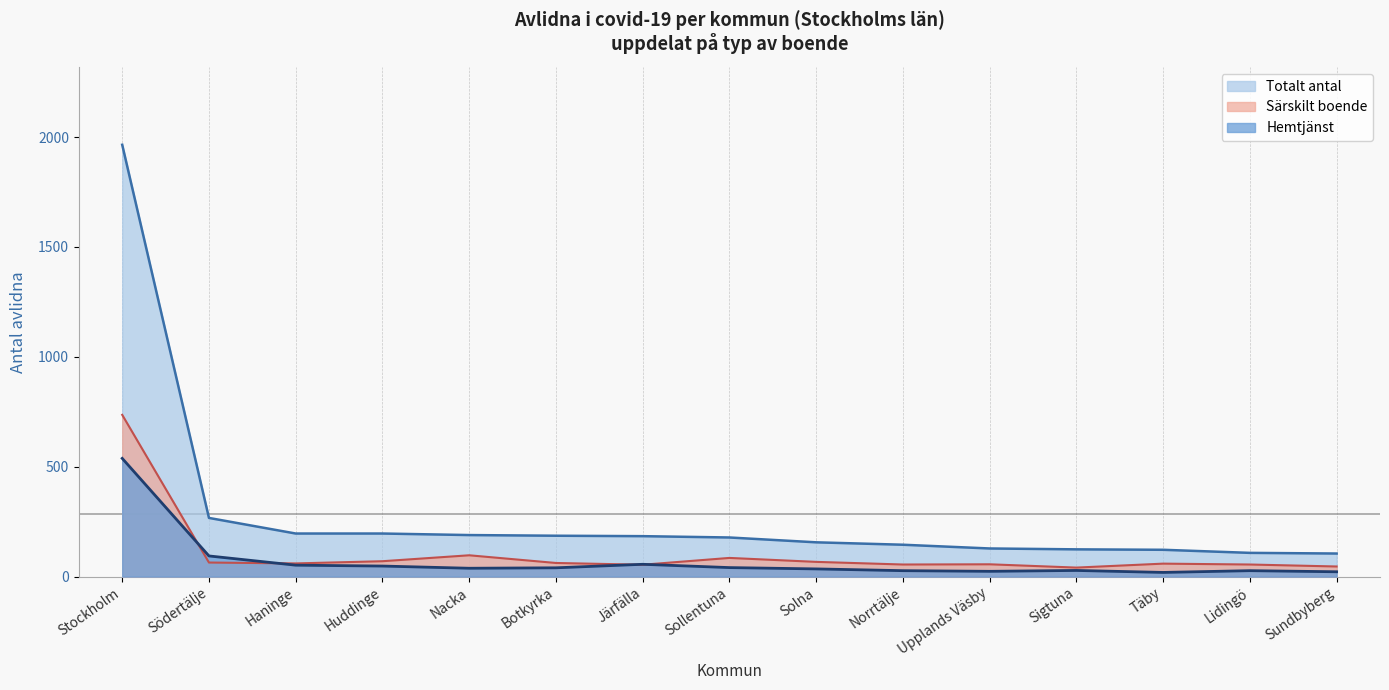

Rank the categories by Särskilt boende value from lowest to highest.

Sigtuna, Sundbyberg, Järfälla, Norrtälje, Lidingö, Upplands Väsby, Täby, Haninge, Botkyrka, Södertälje, Solna, Huddinge, Sollentuna, Nacka, Stockholm